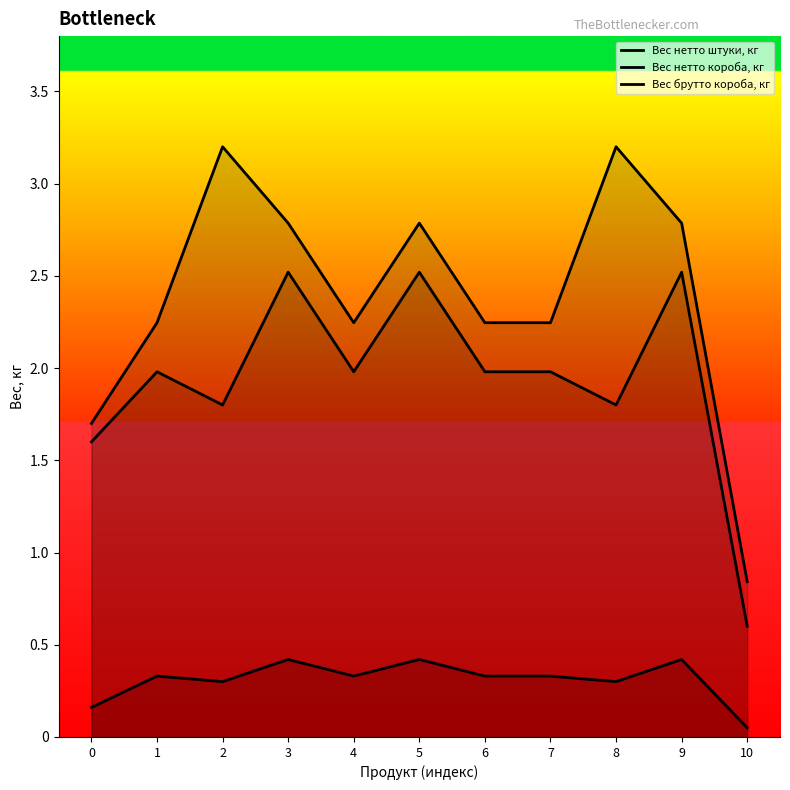

Which series changed the most between 0 and 3?

Вес брутто короба, кг